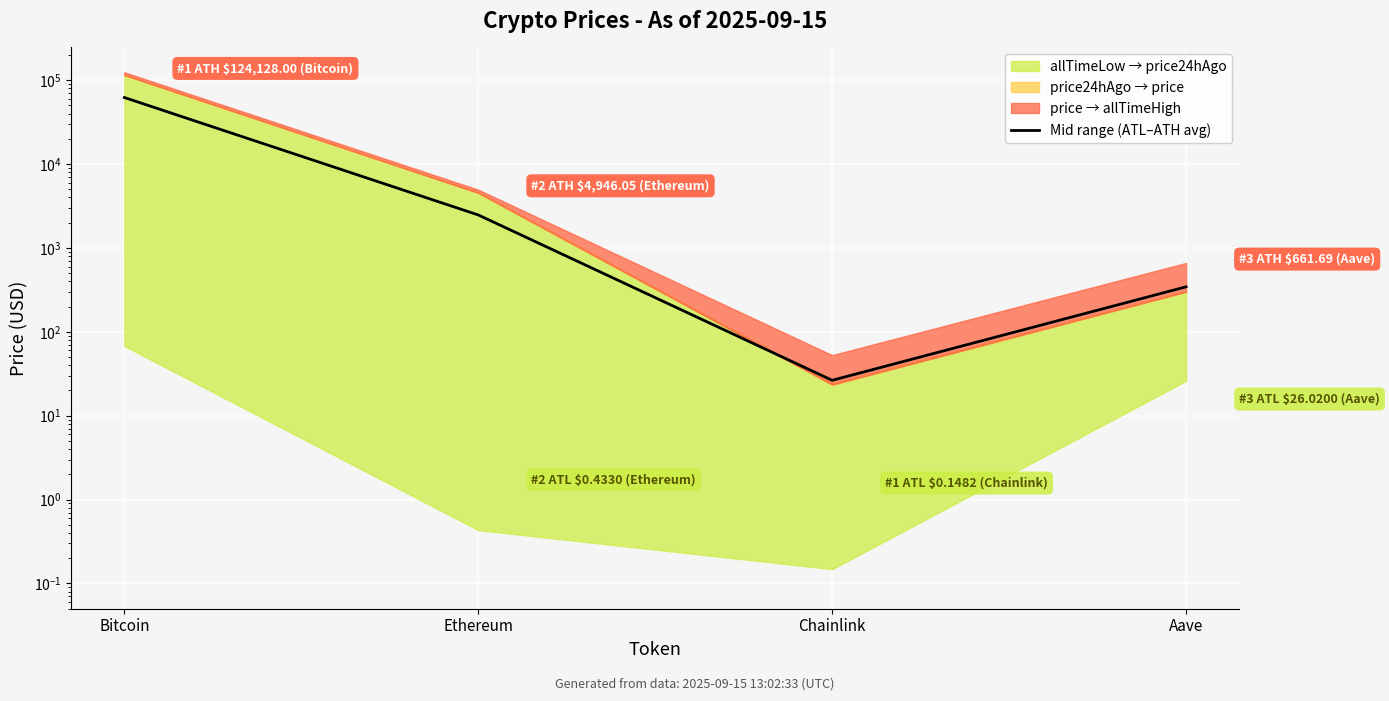

Reading right to left, extract all data points from this chart.

343.9	26.4	2473.2	62097.9